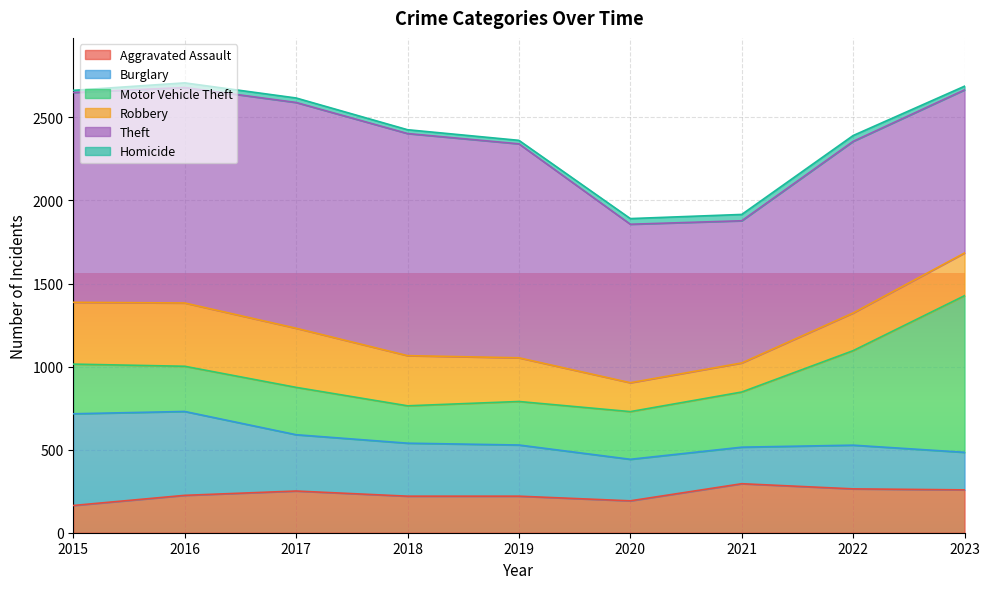

True or false: Robbery and Theft cross at least once.

False